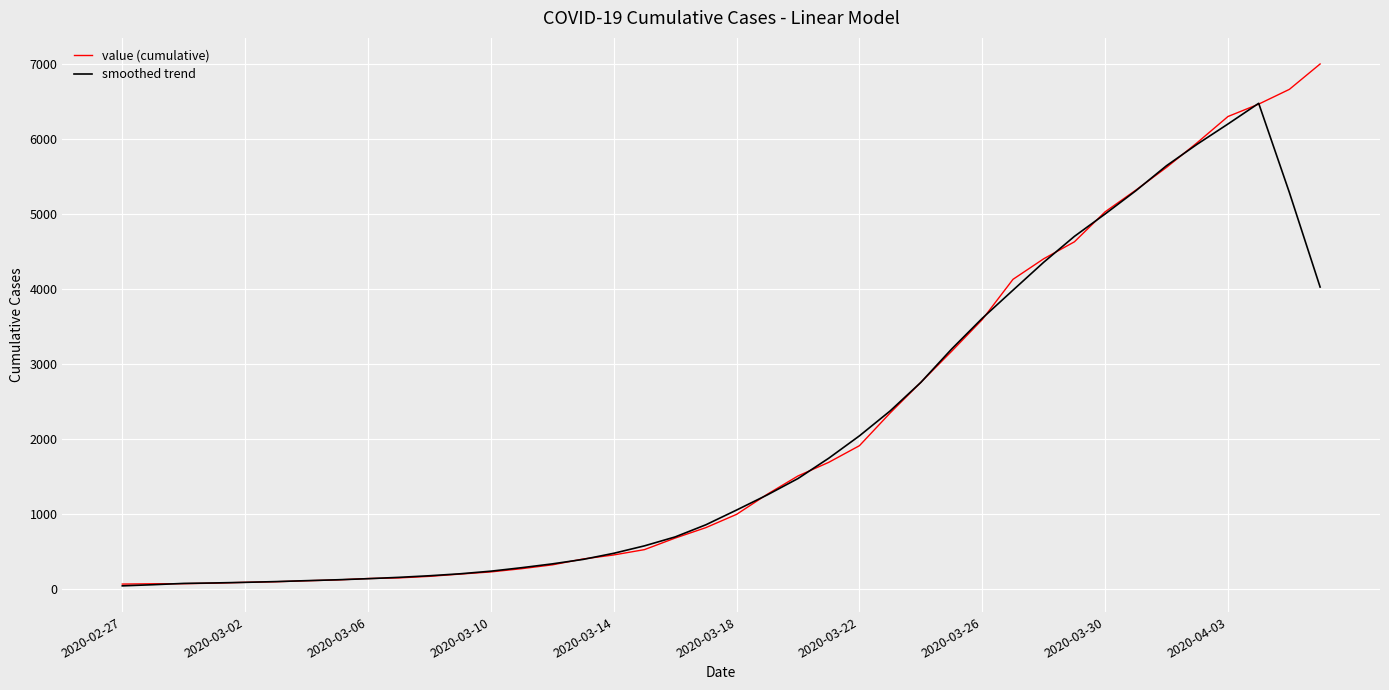

List the series in order of their peak value, highest first.

value (cumulative), smoothed trend